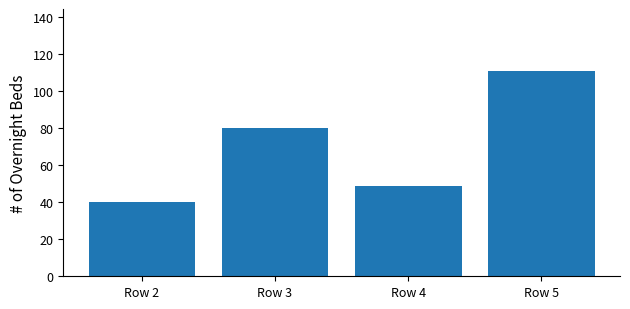

Is it true that the value at Row 3 is 24?

False